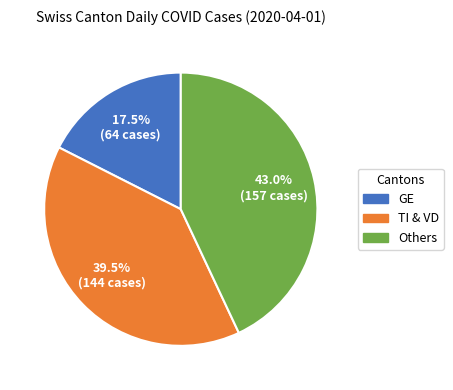

What percentage do TI & VD and Others together represent?

82.5%